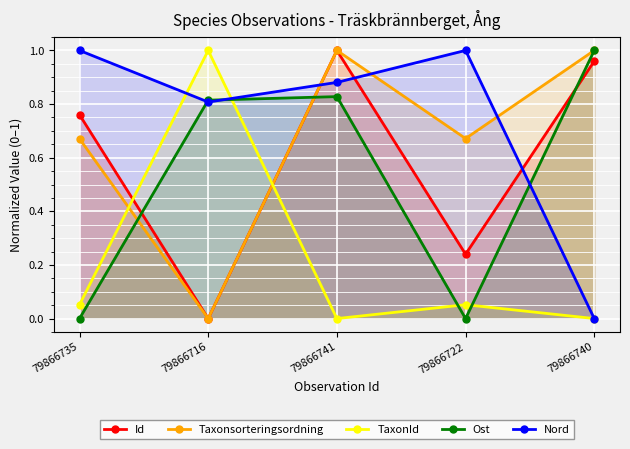

What is the spread (max minus min) of values at 79866735?

1.0